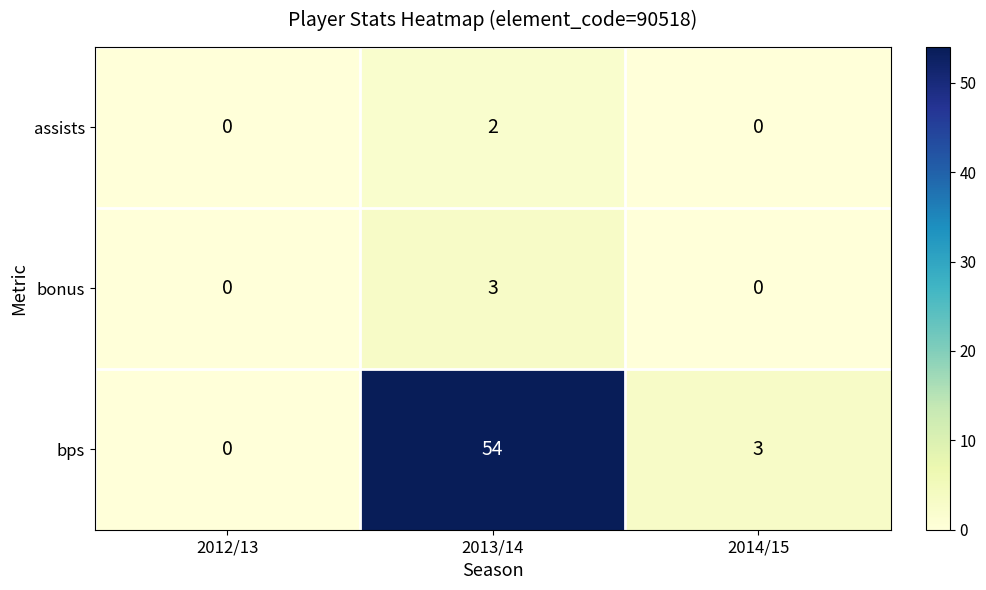

Which series has the largest total across all categories?

bps